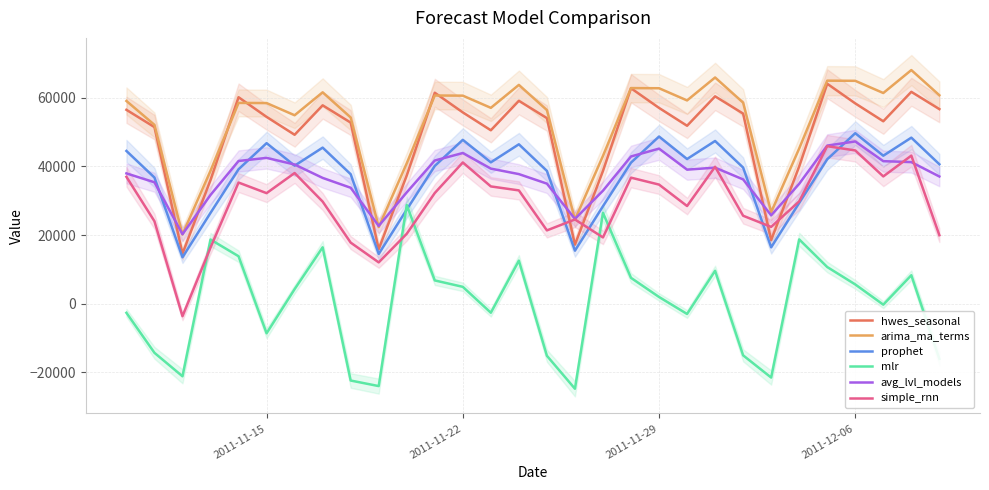

Reading left to right, list all the values displayed in this chart.

hwes_seasonal: 56529.6	51487.6	14581.1	36075.5	60201.1	54466.5	49252.4	57841.8	52799.8	15893.3	37387.7	61513.2	55778.7	50564.5	59153.9	54112.0	17205.5	38699.9	62825.4	57090.9	51876.7	60466.1	55424.1	18517.6	40012.0	64137.6	58403.0	53188.9	61778.3	56736.3
arima_ma_terms: 59109.4	52148.0	20171.7	38763.4	58546.2	58500.4	54944.3	61637.2	54298.2	22334.5	40925.7	60708.6	60662.8	57106.7	63799.6	56460.6	24496.9	43088.1	62871.0	62825.2	59269.1	65962.0	58623.0	26659.3	45250.5	65033.4	64987.6	61431.5	68124.4	60785.4
prophet: 44536.2	36779.6	13517.7	26474.4	39195.3	46804.3	40241.9	45504.7	37748.1	14486.2	27442.9	40163.8	47772.8	41210.3	46473.2	38716.6	15454.7	28411.3	41132.3	48741.3	42178.8	47441.7	39685.1	16423.2	29379.8	42100.8	49709.8	43147.3	48410.2	40653.6
mlr: -2676.9	-14342.9	-21189.9	18694.7	13824.3	-8643.8	4232.2	16431.6	-22426.2	-24047.1	28761.7	6769.3	4901.6	-2650.1	12544.5	-15207.2	-24821.3	26483.7	7519.8	1941.4	-3011.6	9583.4	-15081.5	-21558.9	18736.1	10676.5	5600.5	-296.0	8285.6	-16102.6
avg_lvl_models: 37990.1	35395.4	20241.0	31702.0	41607.5	42512.1	40577.1	36674.0	33798.8	22666.5	32456.9	41745.4	43932.7	39383.1	37782.4	35003.9	24711.2	32942.0	42925.5	45210.8	39082.4	39663.9	36234.1	25755.3	34955.0	46099.1	47308.0	41553.8	41279.3	37086.7
simple_rnn: 36981.0	24030.2	-3667.9	16374.0	35318.7	32225.4	38093.3	29766.6	17800.5	12034.5	20376.1	32267.2	41176.6	34187.7	33027.9	21362.9	24551.0	19312.5	36746.9	34725.0	28472.8	39915.3	25636.8	22385.8	29827.2	45921.1	44683.9	37105.3	43169.6	19968.2